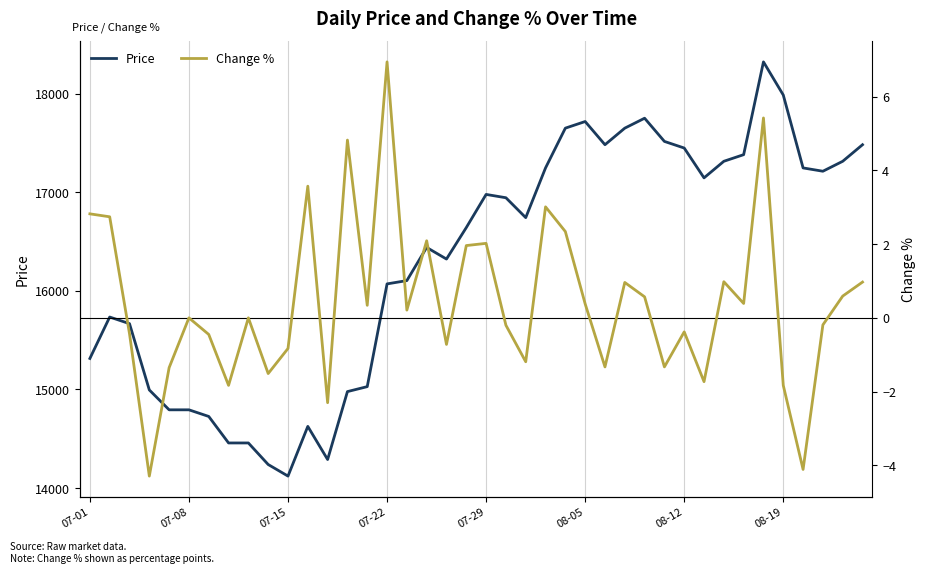

True or false: Price and Change % intersect in this chart.

False